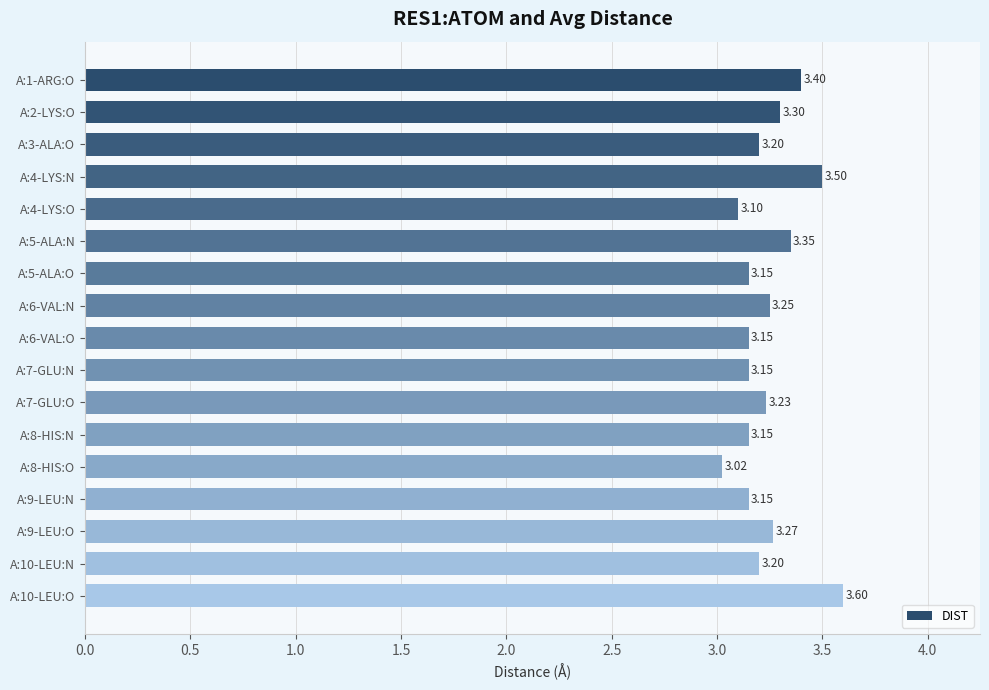

Approximately how many times larger is the value at A:9-LEU:N compared to A:5-ALA:N?

0.9